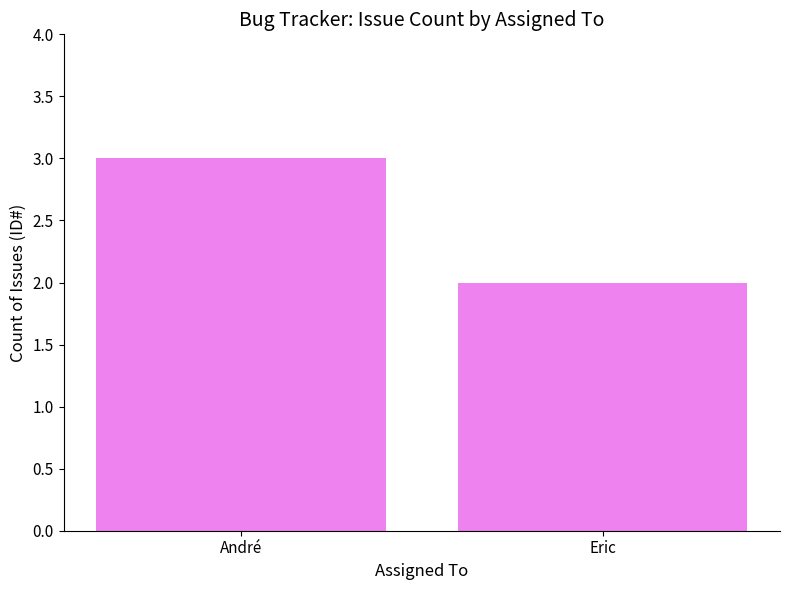

Where is the data nearest to the value 2?

Eric